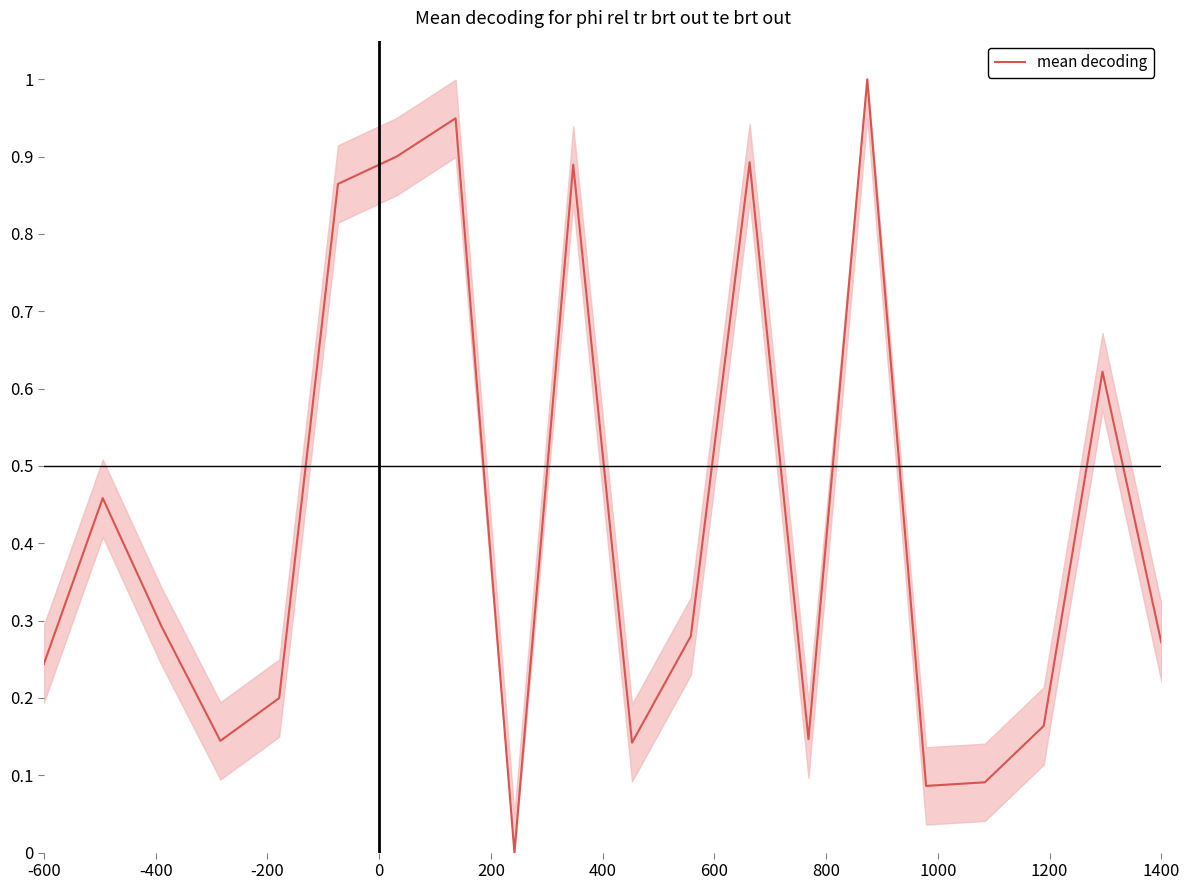

What is the maximum value shown in the chart?

1.0